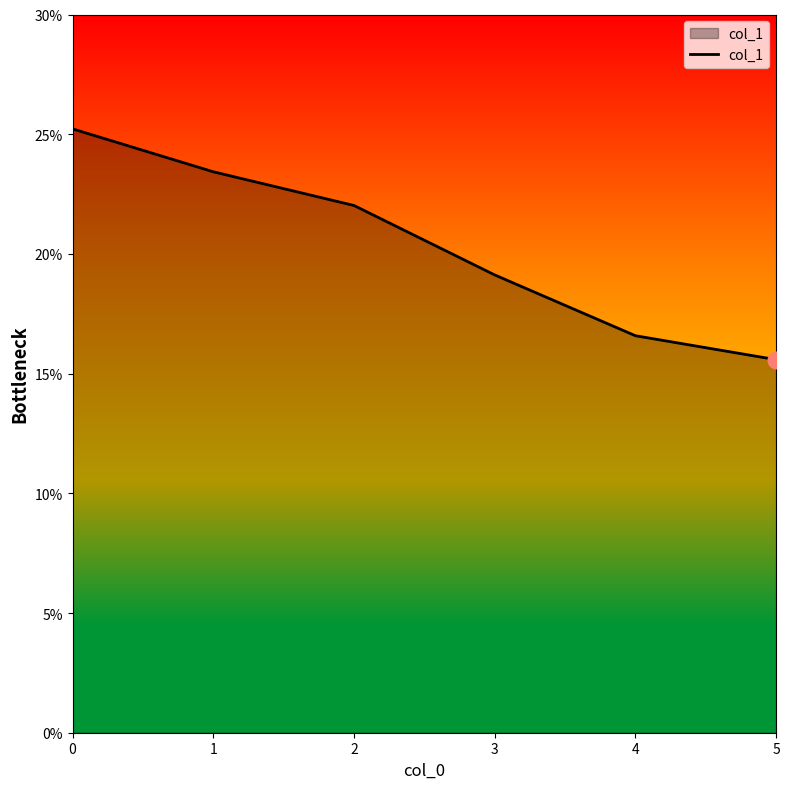

True or false: the data shows 0.2 at 4.

True